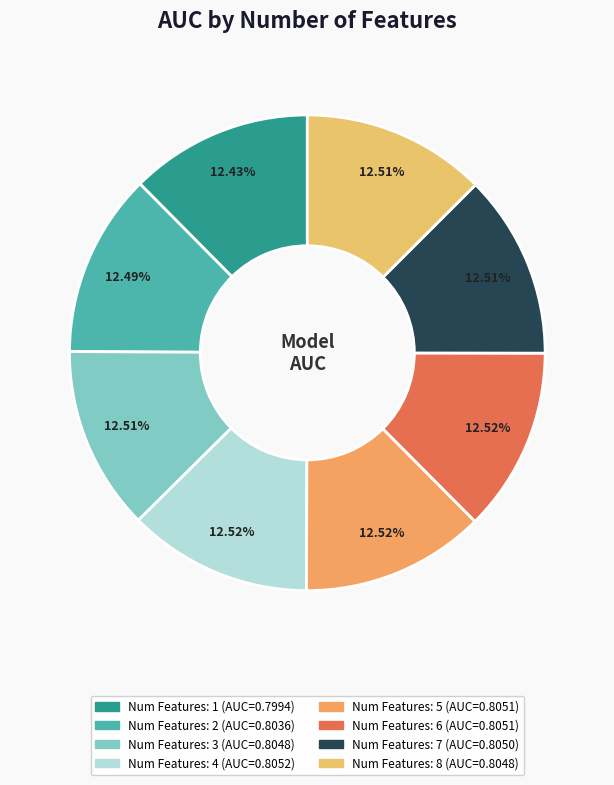

How many slices are in this pie chart?

8